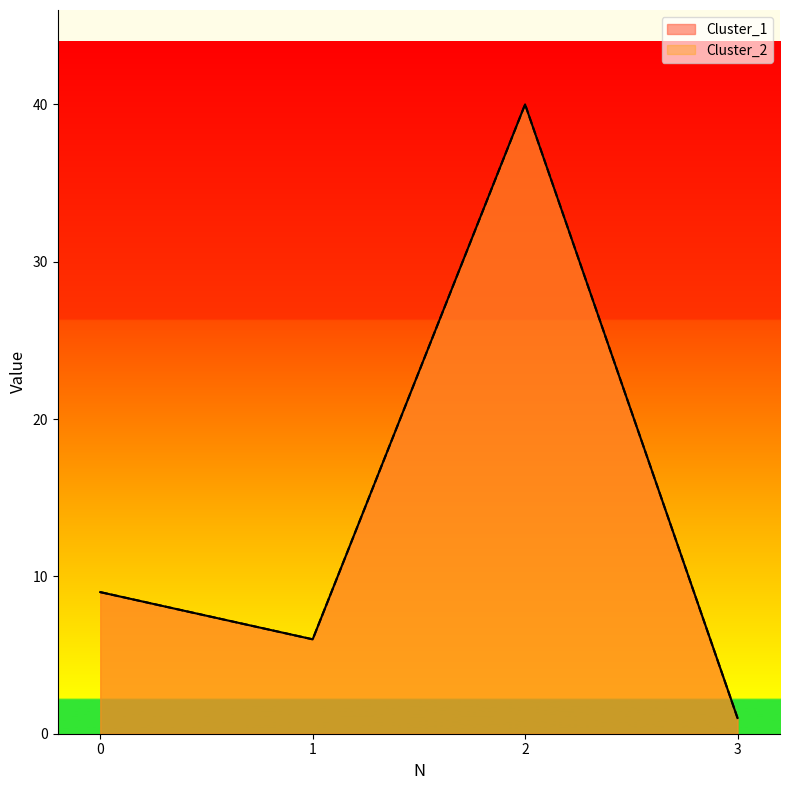

What are all the series names shown in the legend?

Cluster_1, Cluster_2